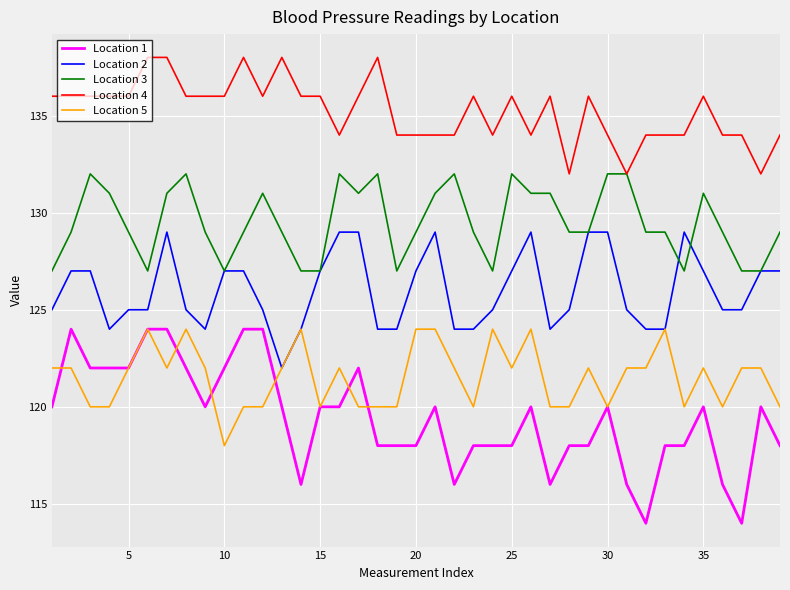

Reading left to right, list all the values displayed in this chart.

Location 1: 120	124	122	122	122	124	124	122	120	122	124	124	120	116	120	120	122	118	118	118	120	116	118	118	118	120	116	118	118	120	116	114	118	118	120	116	114	120	118
Location 2: 125	127	127	124	125	125	129	125	124	127	127	125	122	124	127	129	129	124	124	127	129	124	124	125	127	129	124	125	129	129	125	124	124	129	127	125	125	127	127
Location 3: 127	129	132	131	129	127	131	132	129	127	129	131	129	127	127	132	131	132	127	129	131	132	129	127	132	131	131	129	129	132	132	129	129	127	131	129	127	127	129
Location 4: 136	136	136	136	136	138	138	136	136	136	138	136	138	136	136	134	136	138	134	134	134	134	136	134	136	134	136	132	136	134	132	134	134	134	136	134	134	132	134
Location 5: 122	122	120	120	122	124	122	124	122	118	120	120	122	124	120	122	120	120	120	124	124	122	120	124	122	124	120	120	122	120	122	122	124	120	122	120	122	122	120